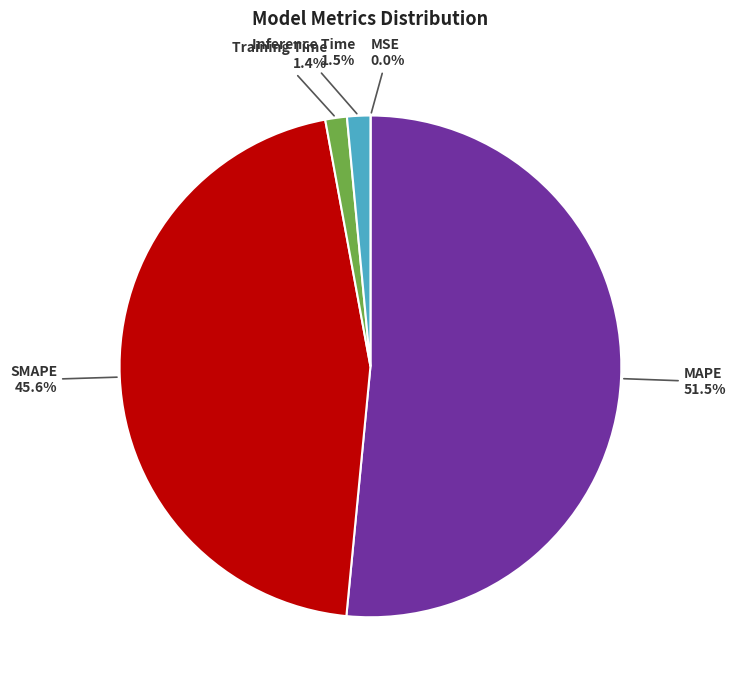

What is the majority slice?

MAPE